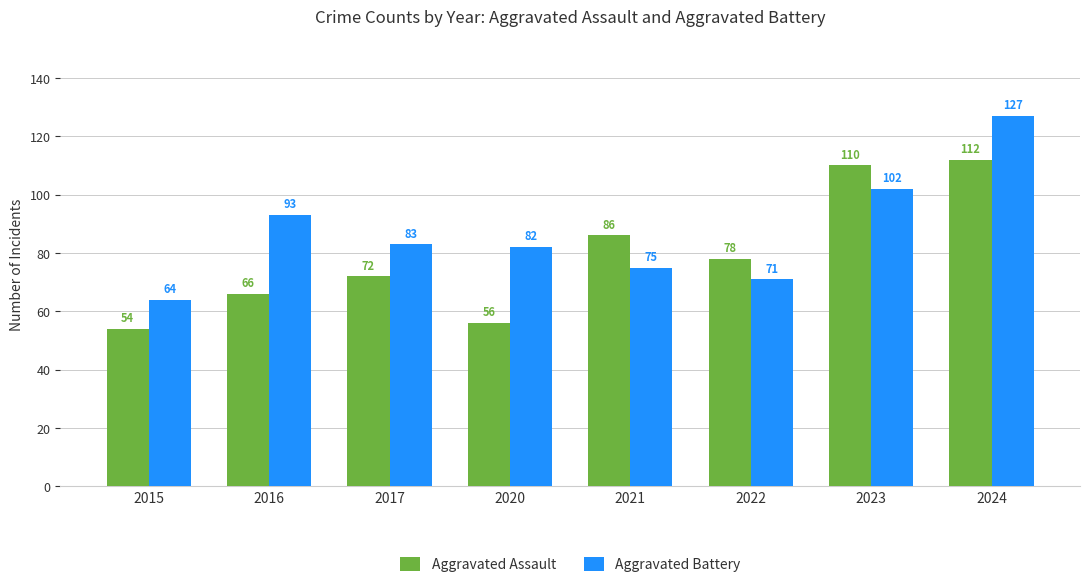

The Aggravated Battery series shows 127 at 2024. True or false?

True